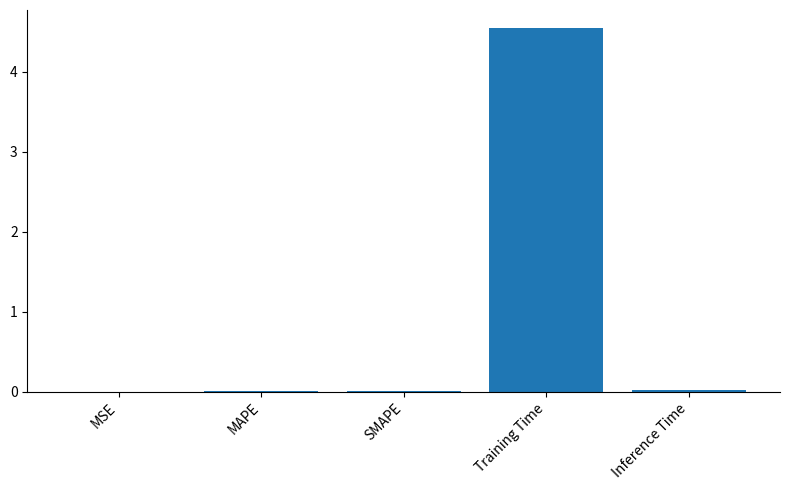

True or false: the data shows 0.0 at Inference Time.

True